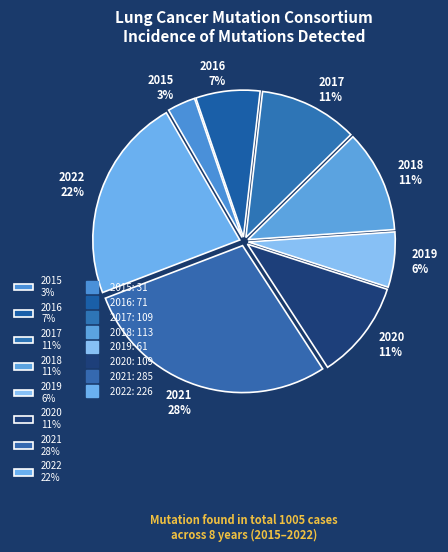

To the nearest percent, what portion does 2019 represent?

6%